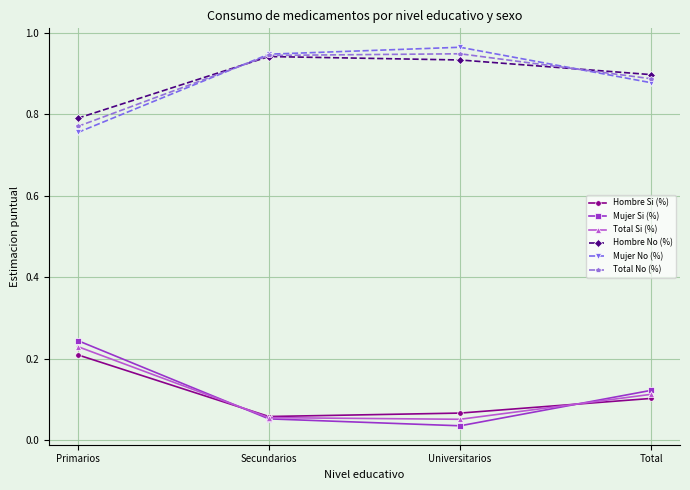

What are all the series names shown in the legend?

Hombre Si (%), Mujer Si (%), Total Si (%), Hombre No (%), Mujer No (%), Total No (%)